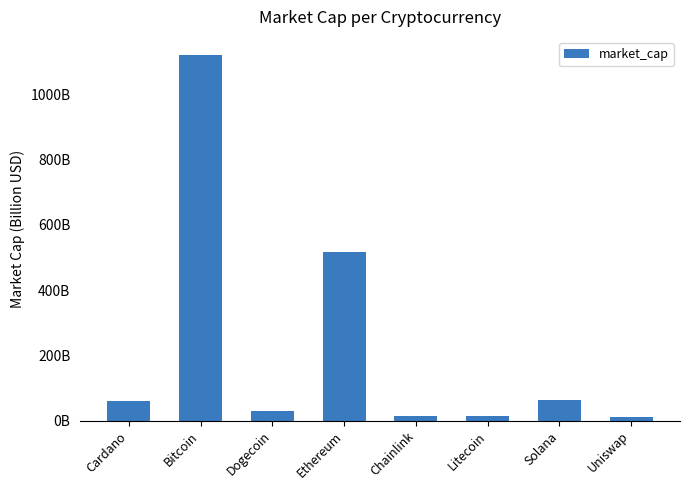

Are the bars horizontal?

No